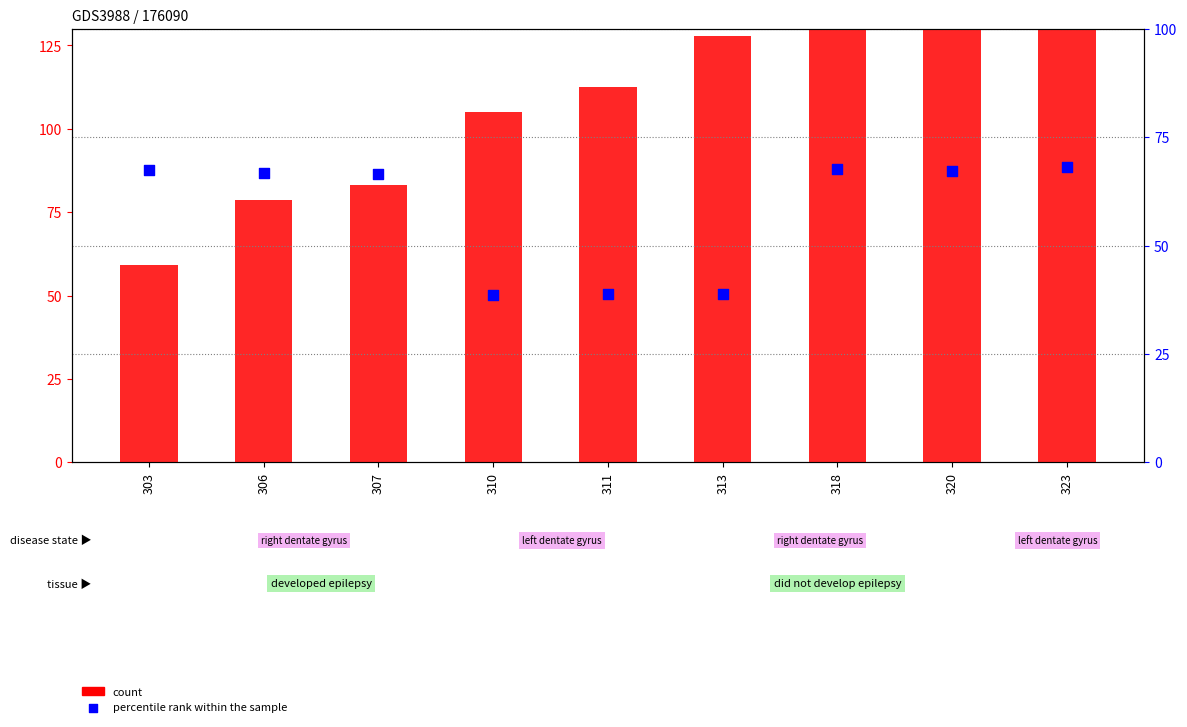

What are all the series names shown in the legend?

count, percentile rank within the sample